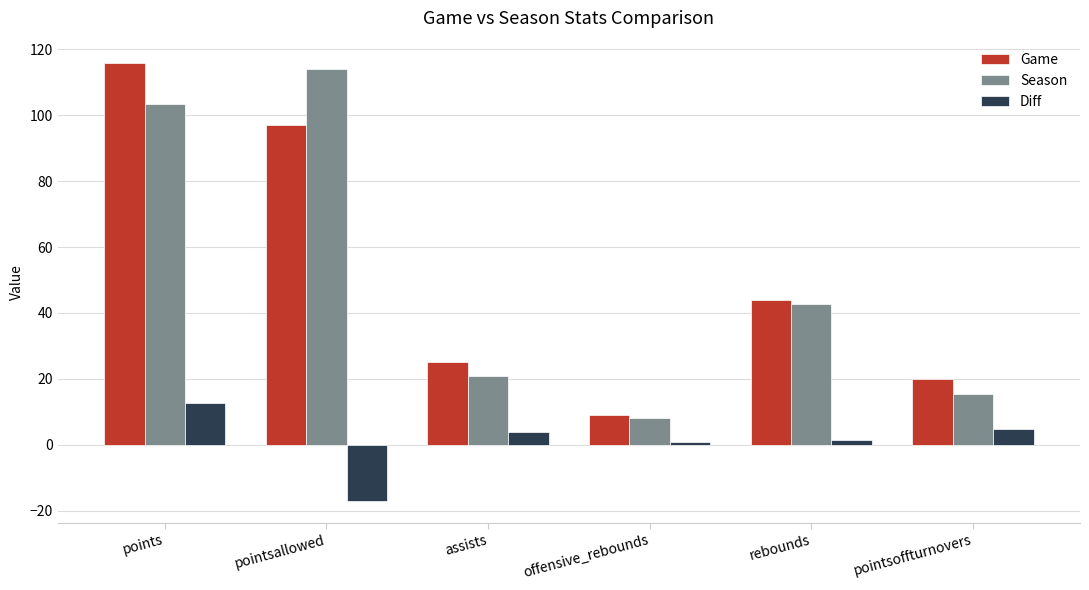

How many categories are shown in the chart?

6